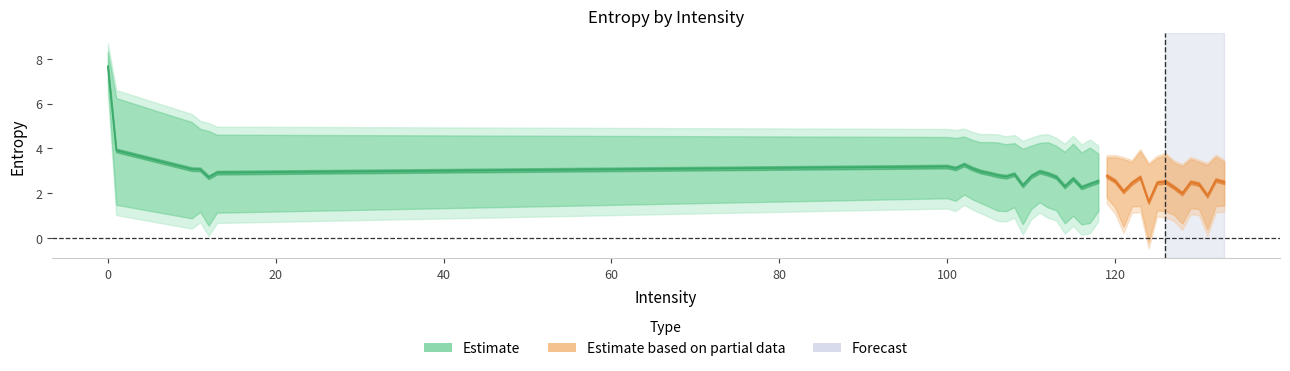

What is the difference between the highest and lowest values at 10?

3.5